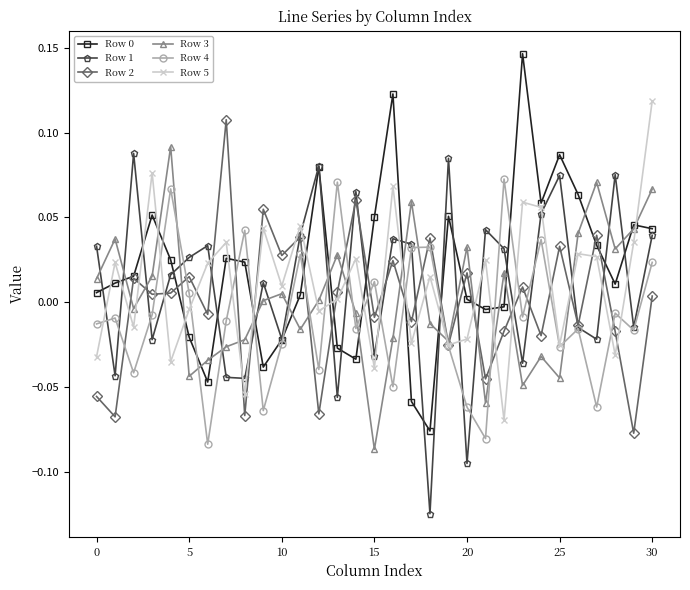

In Row 4, how many points are lower than both neighbors (excluding endpoints)?

11